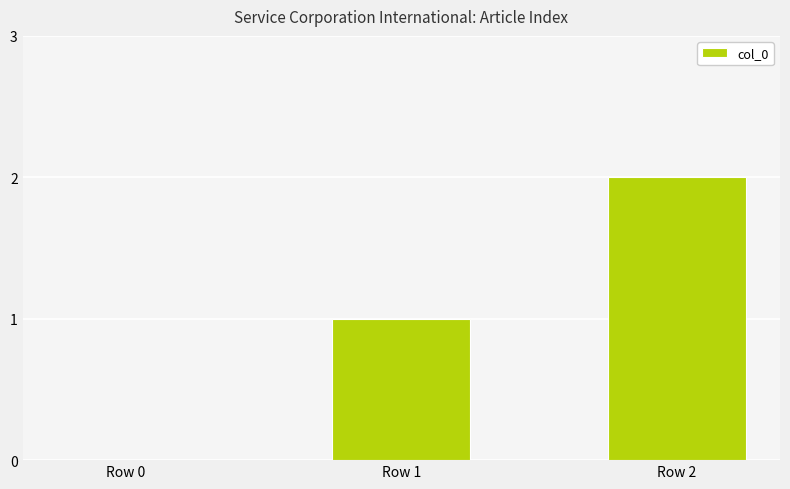

Which label corresponds to the largest value in the chart?

Row 2